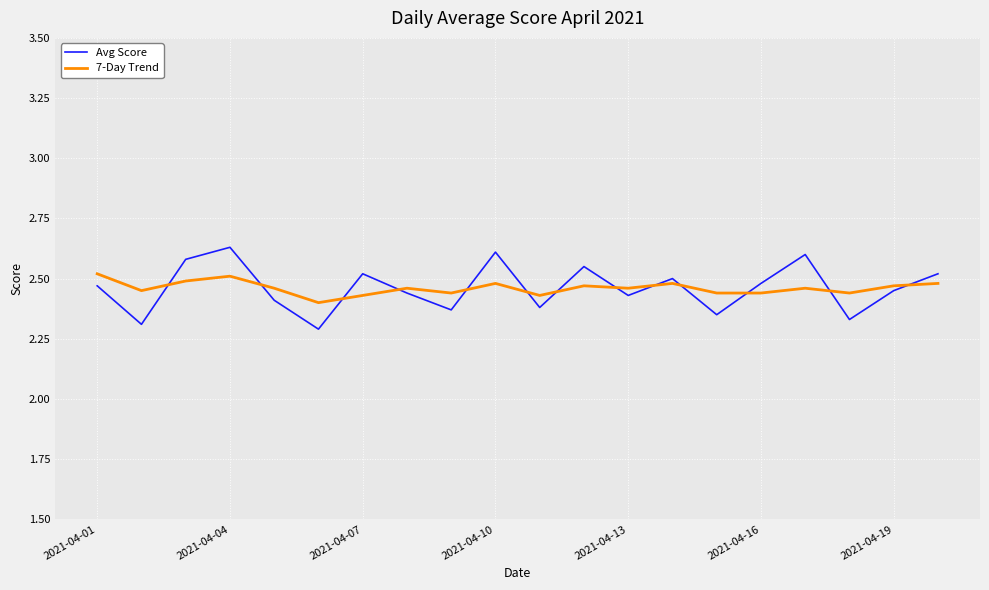

Which series has the largest range (max minus min)?

Avg Score